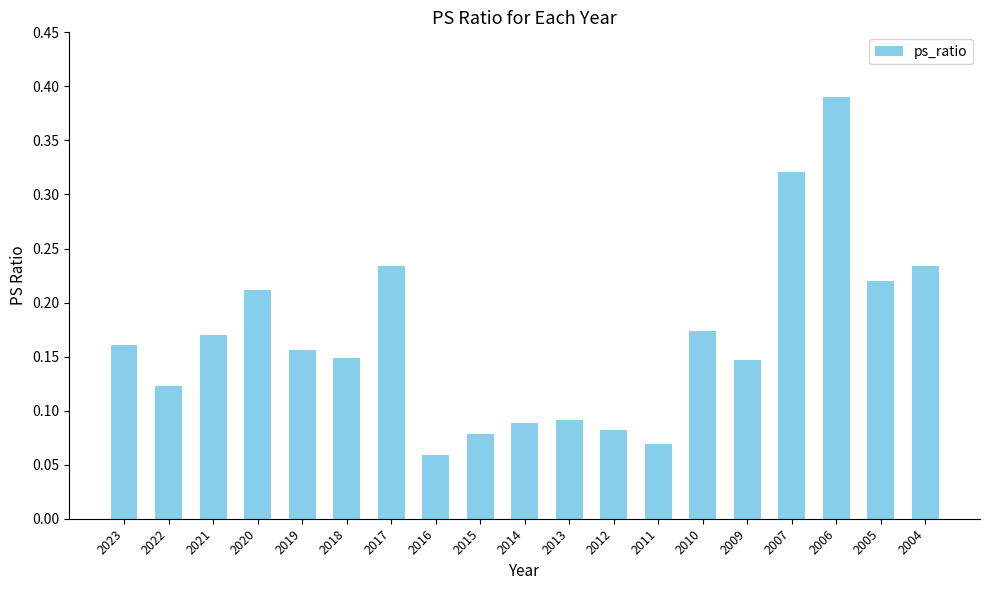

What is the sum of all values?

3.2